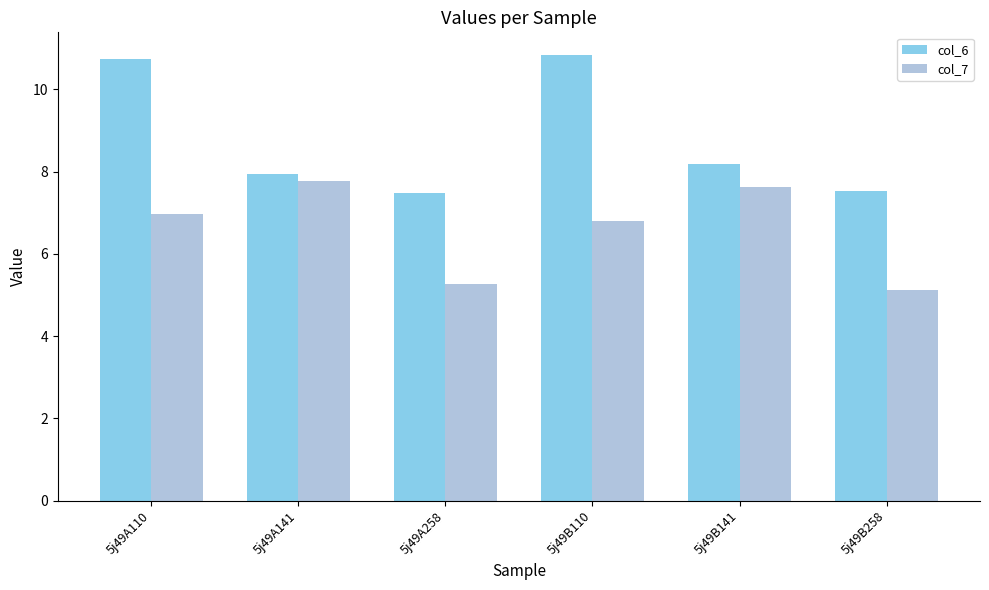

How many bars are there in total?

12